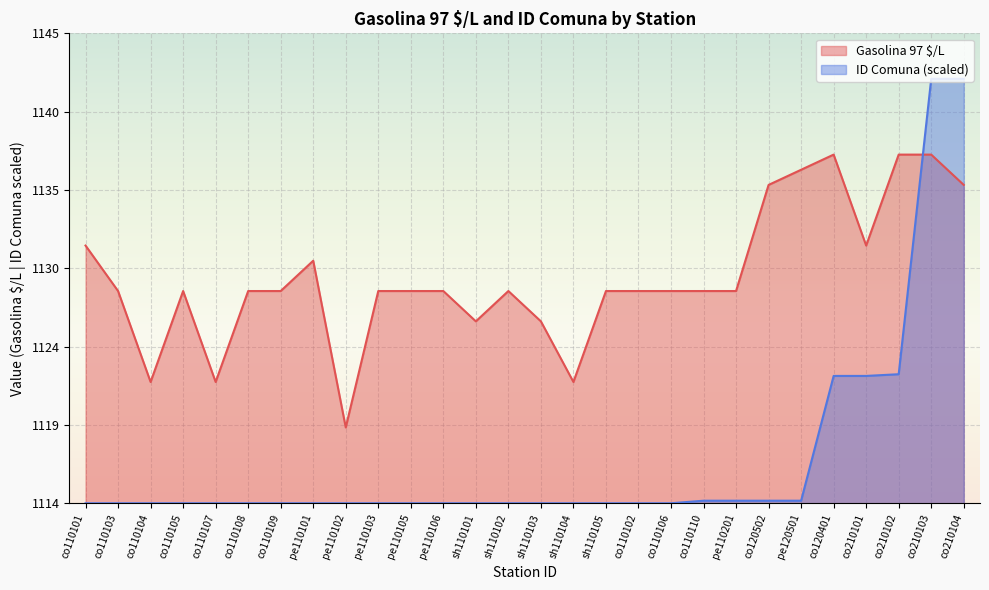

What is the sum of all ID Comuna values?

31274.0